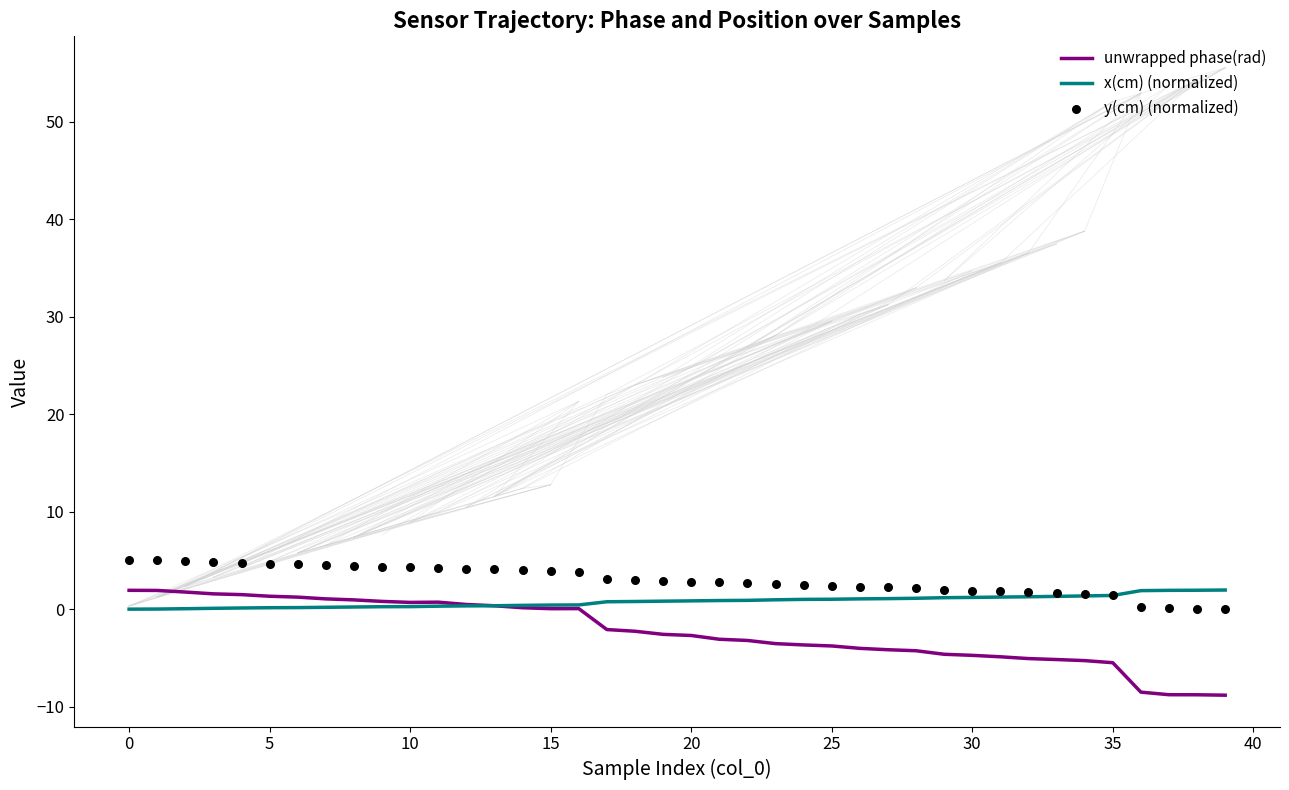

Which series contains the lowest Y value?

unwrapped phase(rad)